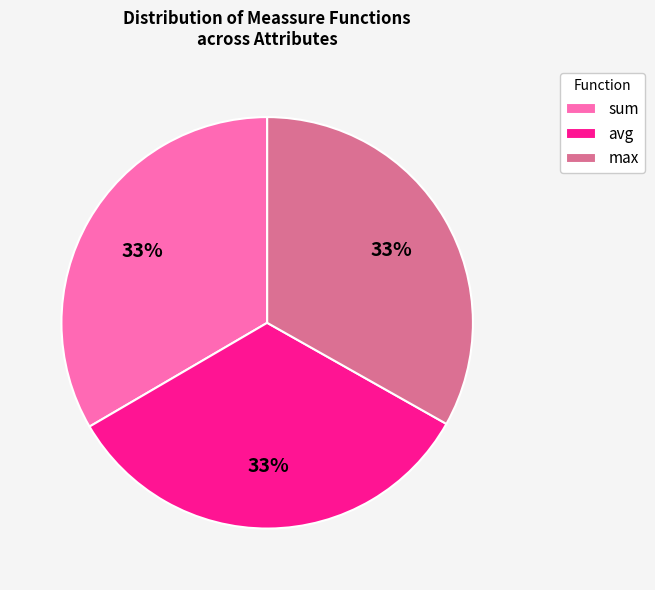

How many slices are in this pie chart?

3